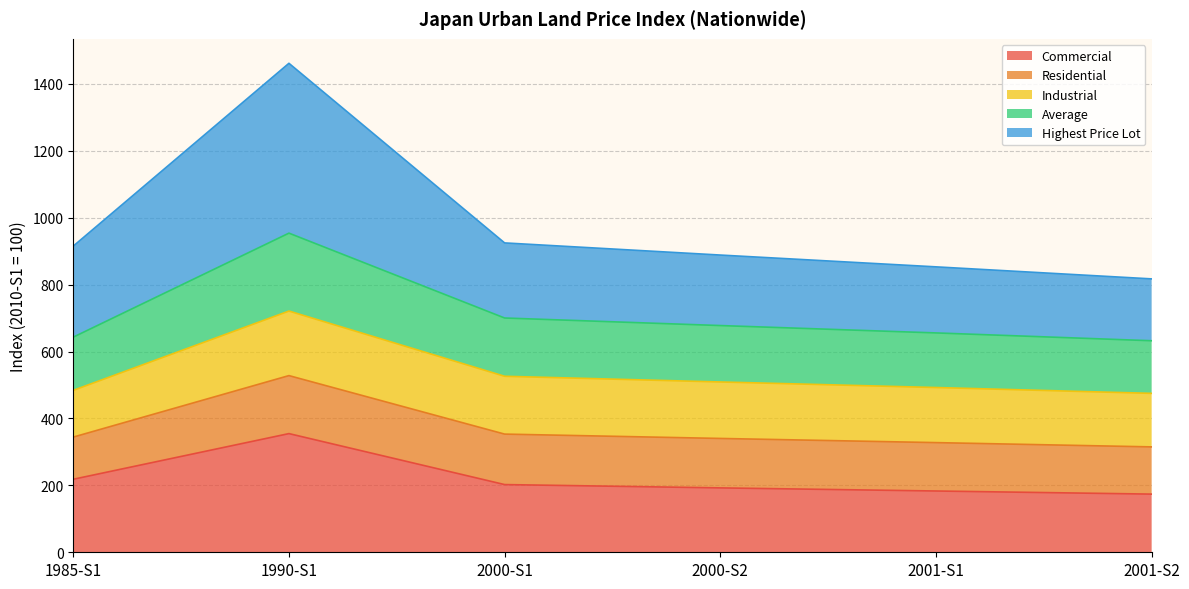

What is the total value across all series at 2000-S1?

924.9